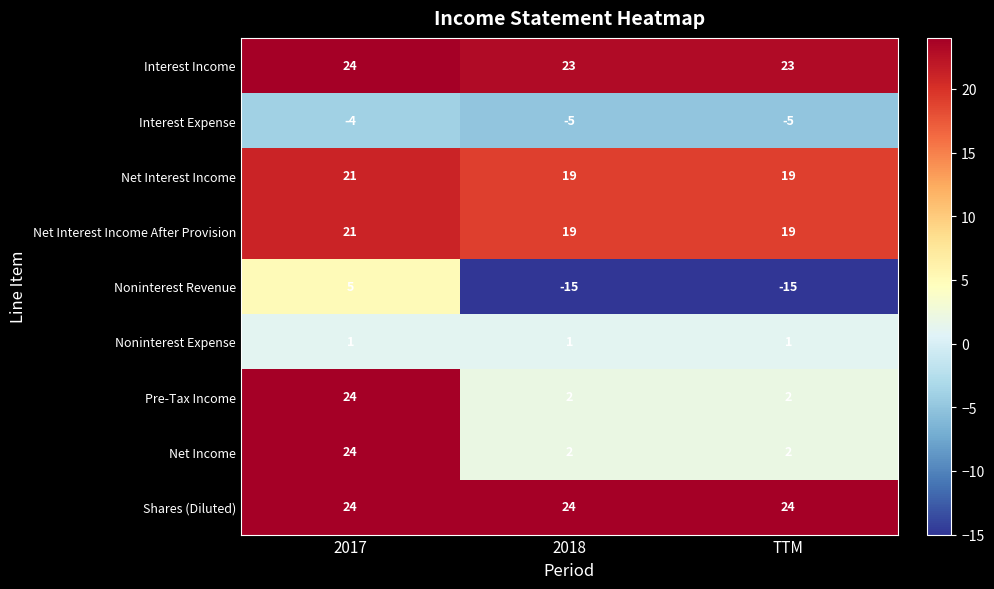

What is the highest value of the Net Income series?

24